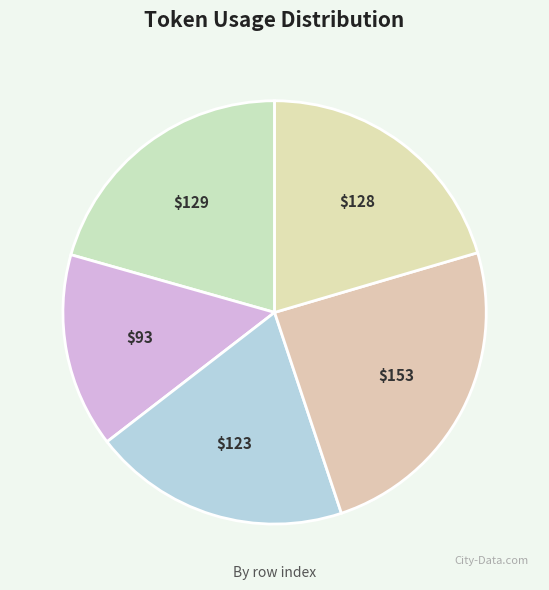

How many segments does this pie chart have?

5